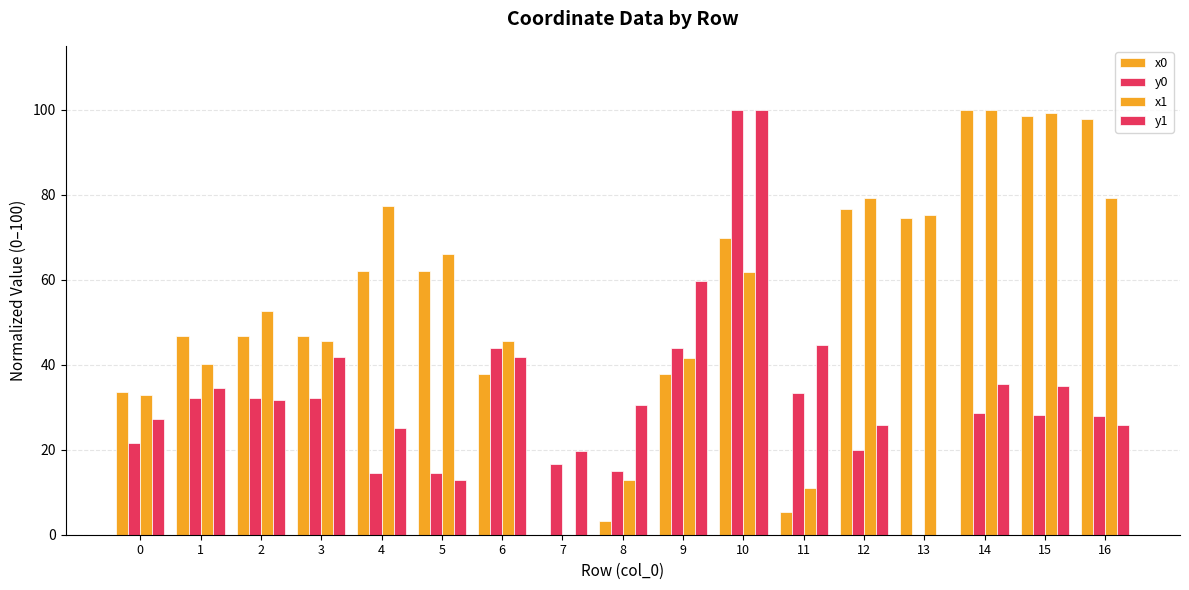

Does the chart contain stacked bars?

No